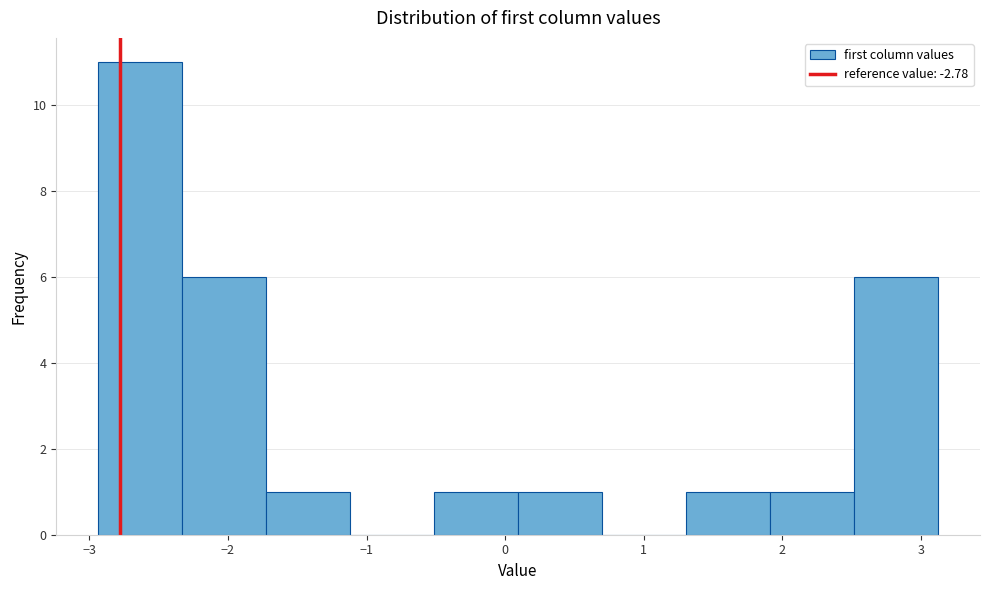

Reading left to right, list every bar in this chart as the range it spans on the x-axis followed by its height. Neither the bar edges nor the heights are printed on the chart, so give them approximately, as read against the axes.

-2.9 to -2.3: 11
-2.3 to -1.7: 6
-1.7 to -1.1: 1
-1.1 to -0.5: 0
-0.5 to 0.1: 1
0.1 to 0.7: 1
0.7 to 1.3: 0
1.3 to 1.9: 1
1.9 to 2.5: 1
2.5 to 3.1: 6